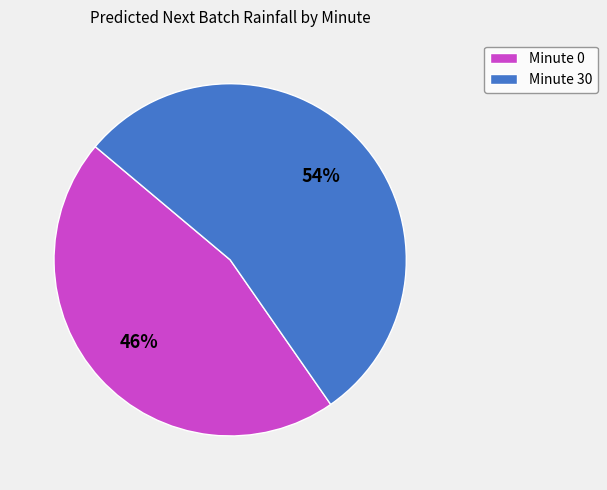

Which category has the biggest portion of the pie?

Minute 30